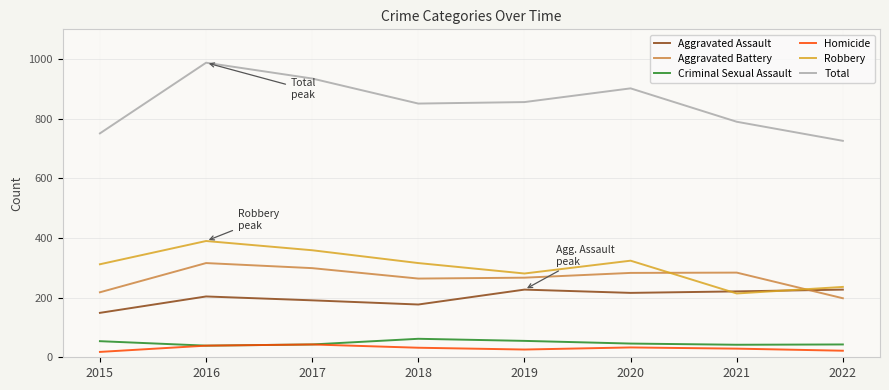

List the series in order of their peak value, lowest first.

Homicide, Criminal Sexual Assault, Aggravated Assault, Aggravated Battery, Robbery, Total